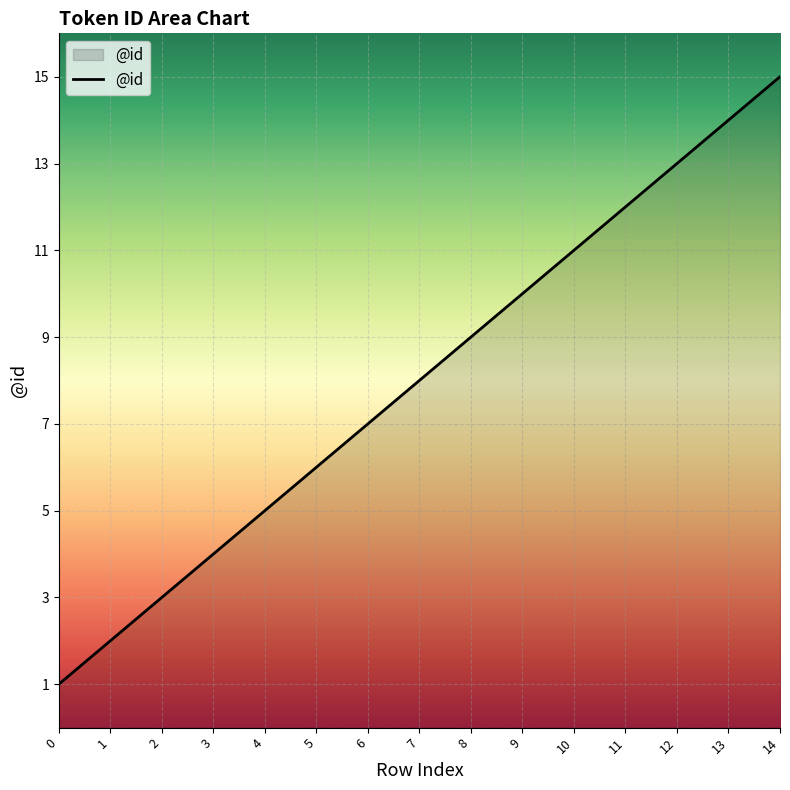

What is the change in value from 0 to 13?

+13